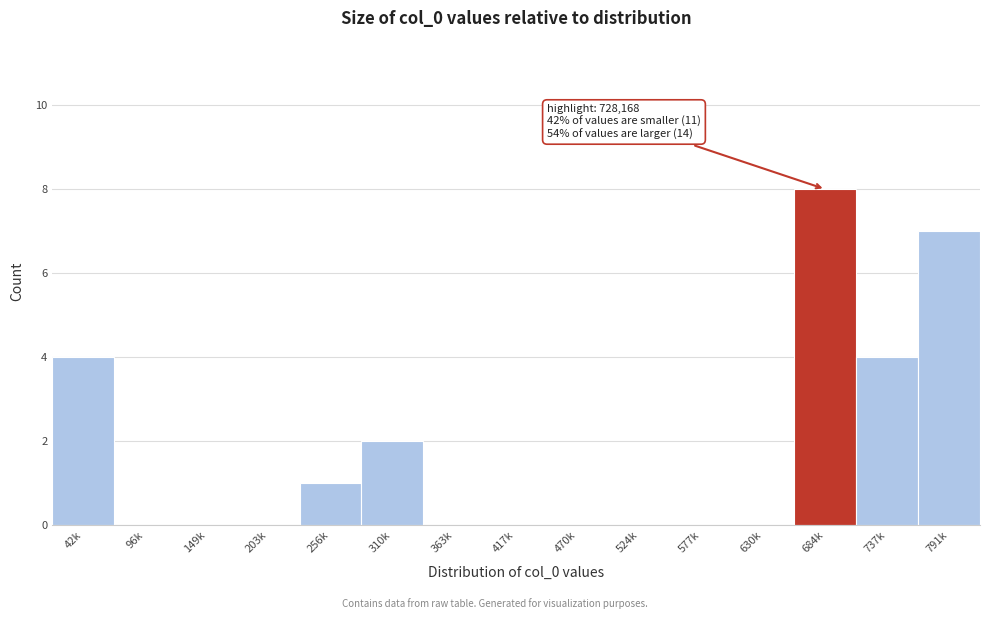

Reading left to right, what are all the values shown in this chart?

42k=4	96k=0	149k=0	203k=0	256k=1	310k=2	363k=0	417k=0	470k=0	524k=0	577k=0	630k=0	684k=8	737k=4	791k=7